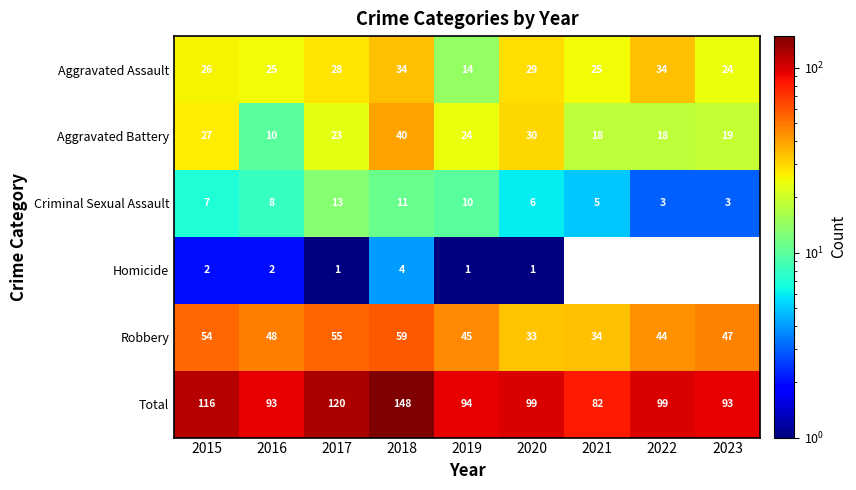

Which series has the widest spread of values?

Total